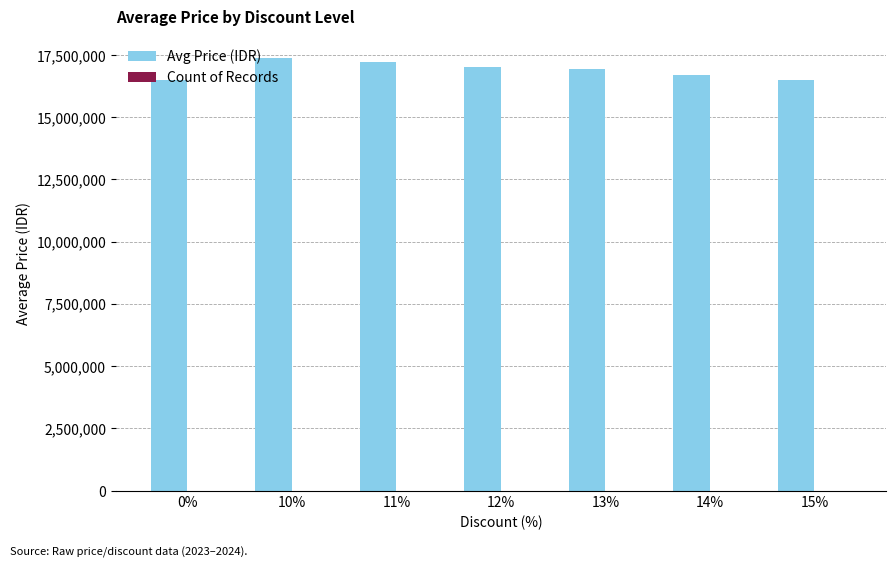

Which series has the largest total across all categories?

Avg Price (IDR)